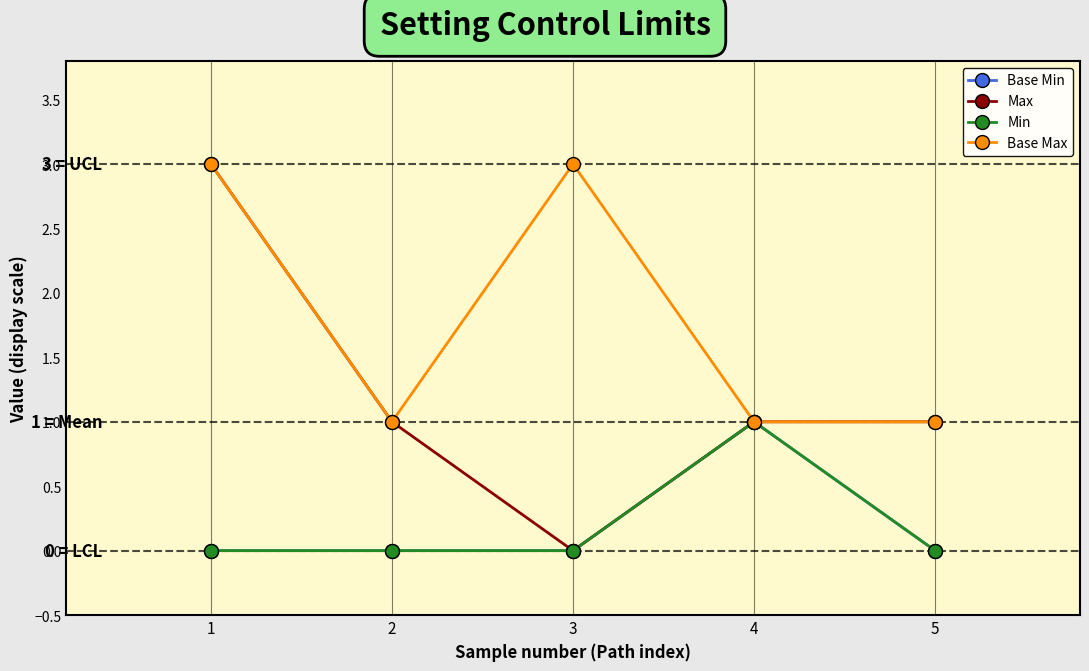

What is the difference between the highest and lowest values at 1?

3